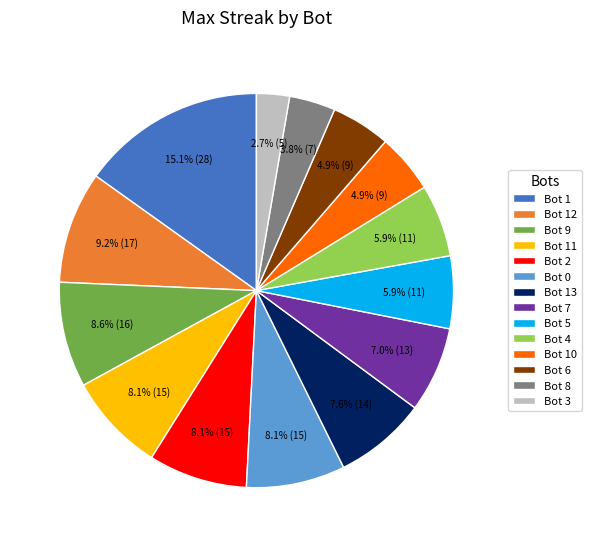

How many slices are in this pie chart?

14